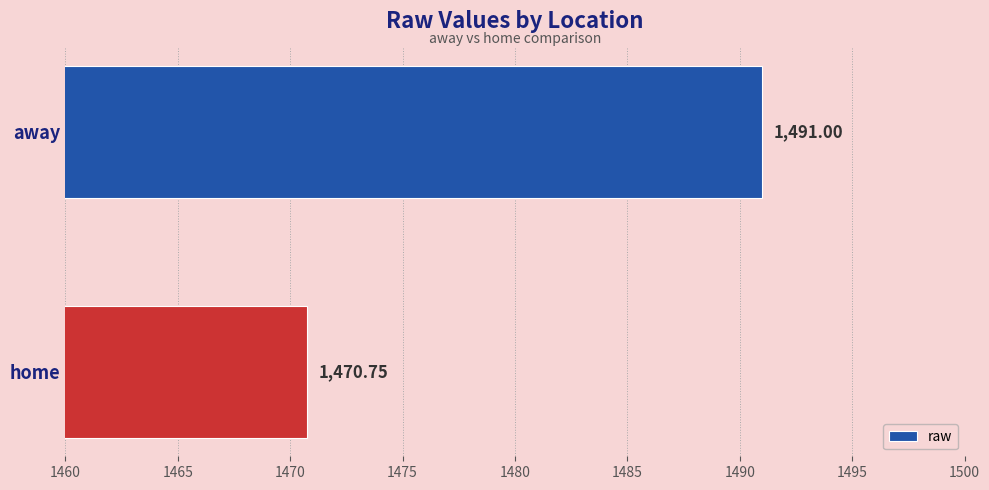

List the labels in order of value, largest first.

away, home